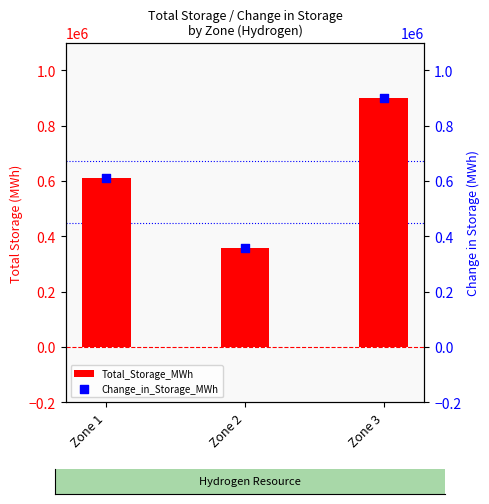

Which series has the largest total across all categories?

Total_Storage_MWh